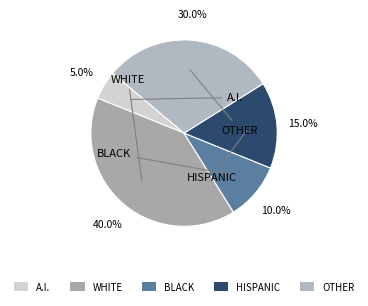

Which has a higher value, BLACK or HISPANIC?

HISPANIC